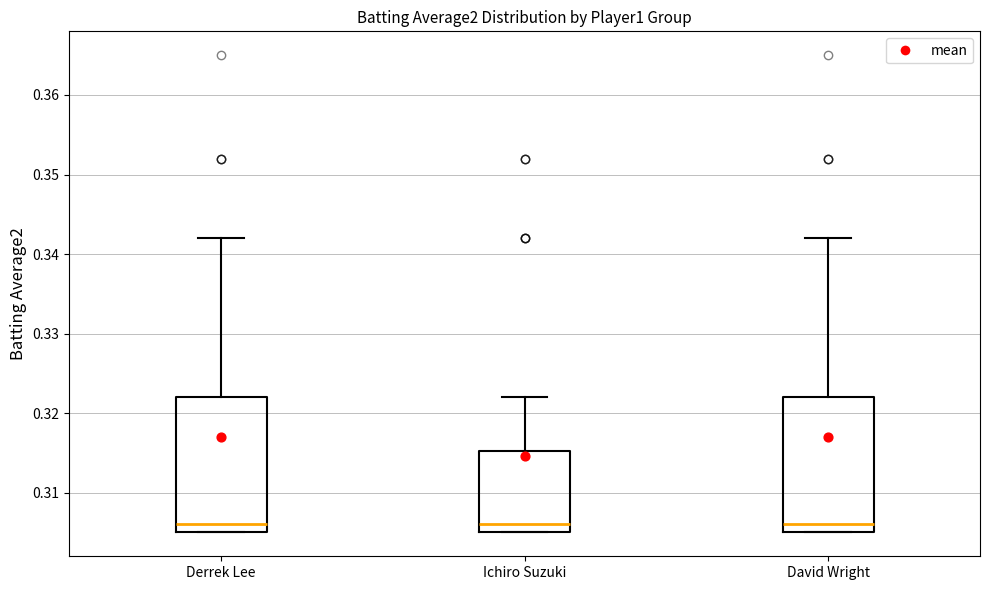

Reading left to right, read every box against the y-axis: the position of its median line, the range the box covers, and the ends of its whiskers. The values are not printed on the chart, so give them approximately, as read against the axis.

Derrek Lee: median 0.306, box 0.305 to 0.322, whiskers 0.305 to 0.342
Ichiro Suzuki: median 0.306, box 0.305 to 0.315, whiskers 0.305 to 0.322
David Wright: median 0.306, box 0.305 to 0.322, whiskers 0.305 to 0.342